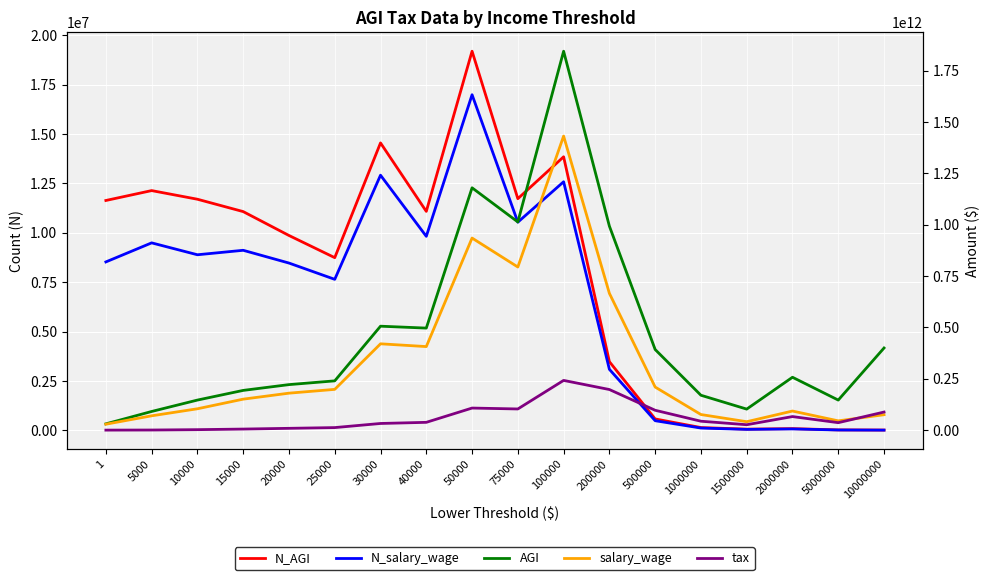

At which label is salary_wage closest to 730432893500?

75000